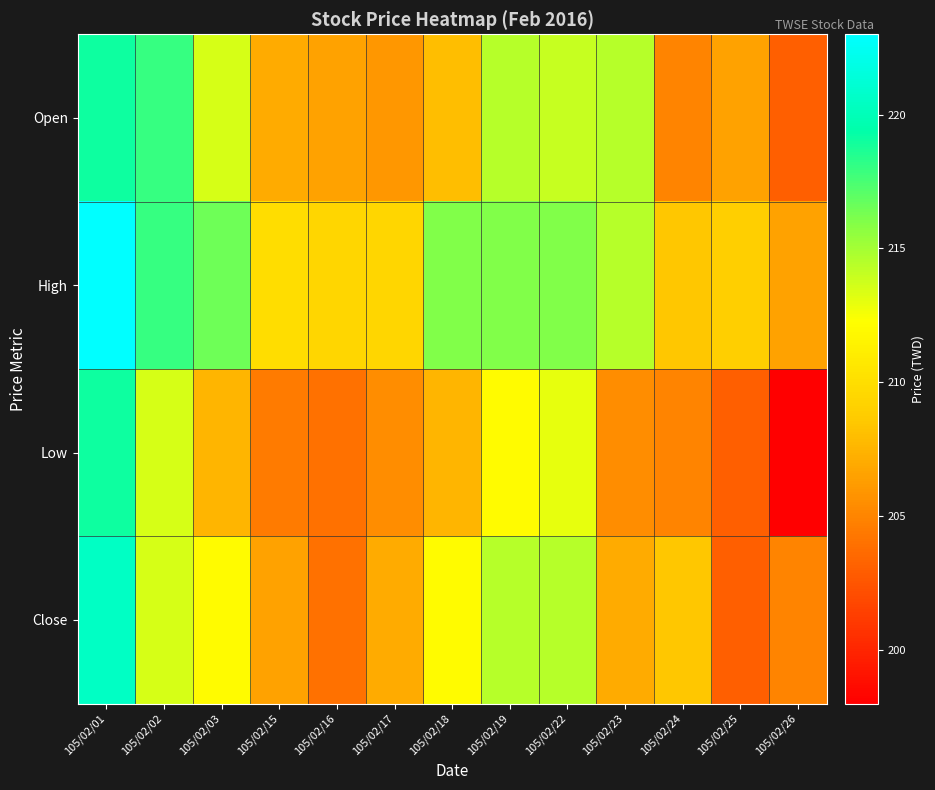

Which series has the largest total across all categories?

High